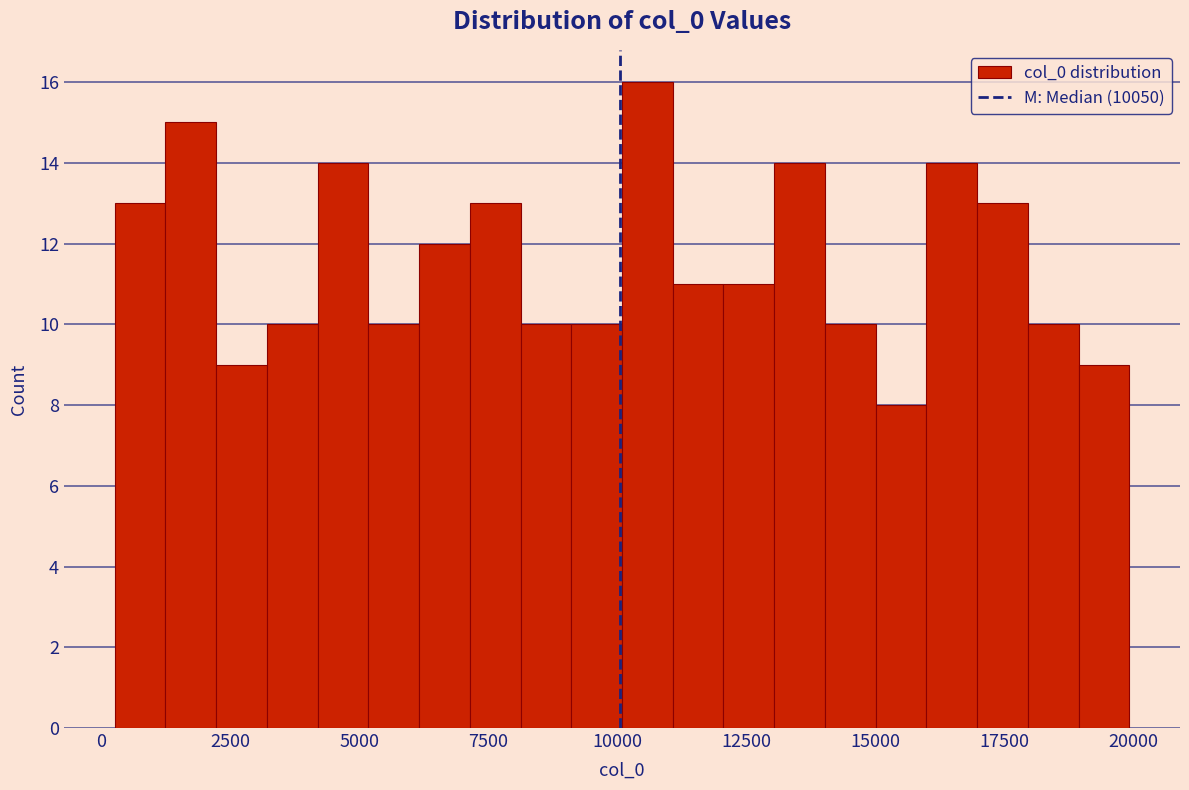

Around what value on the x-axis is the tallest bar? Give the approximate position of its centre, as read against the axis.

10500